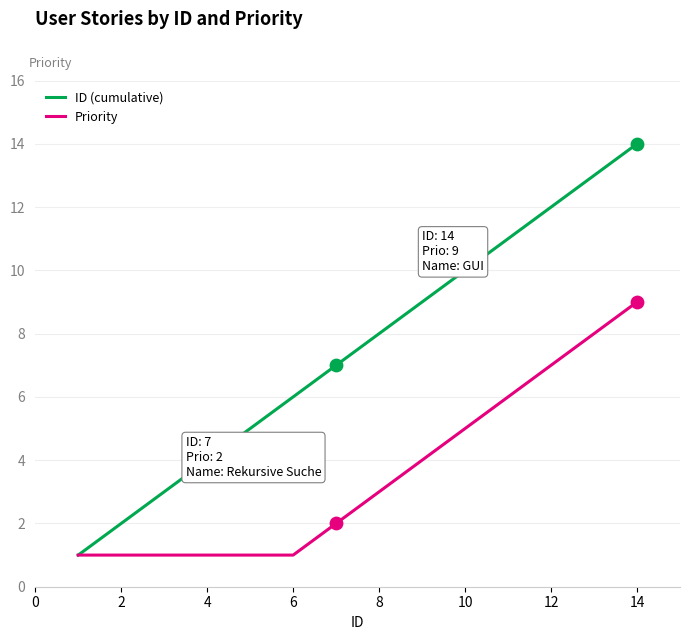

Which series has the largest total across all categories?

ID (cumulative)